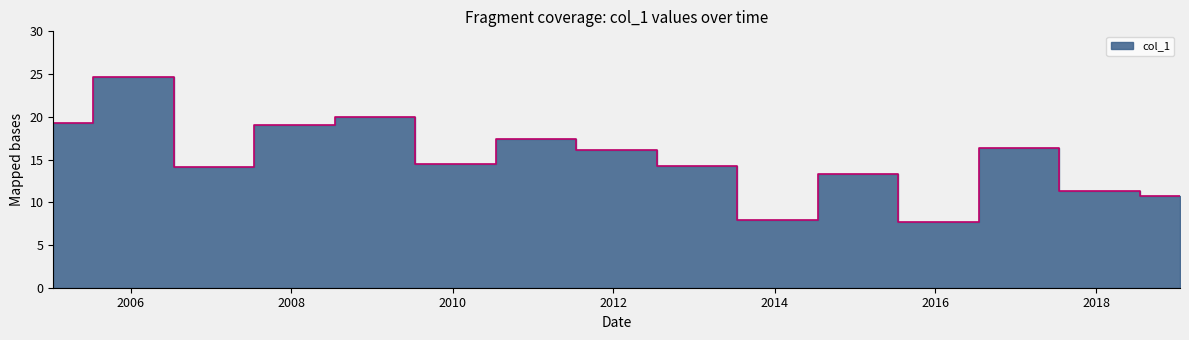

Which has a higher value, 2011-01-15 or 2013-01-15?

2011-01-15